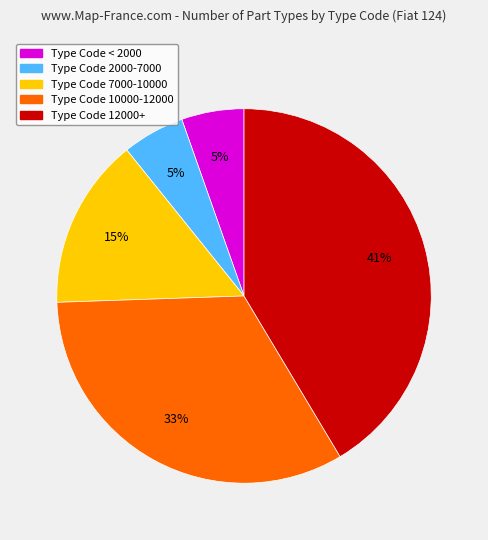

To the nearest percent, what is the difference between the largest and smallest slice percentages?

36%